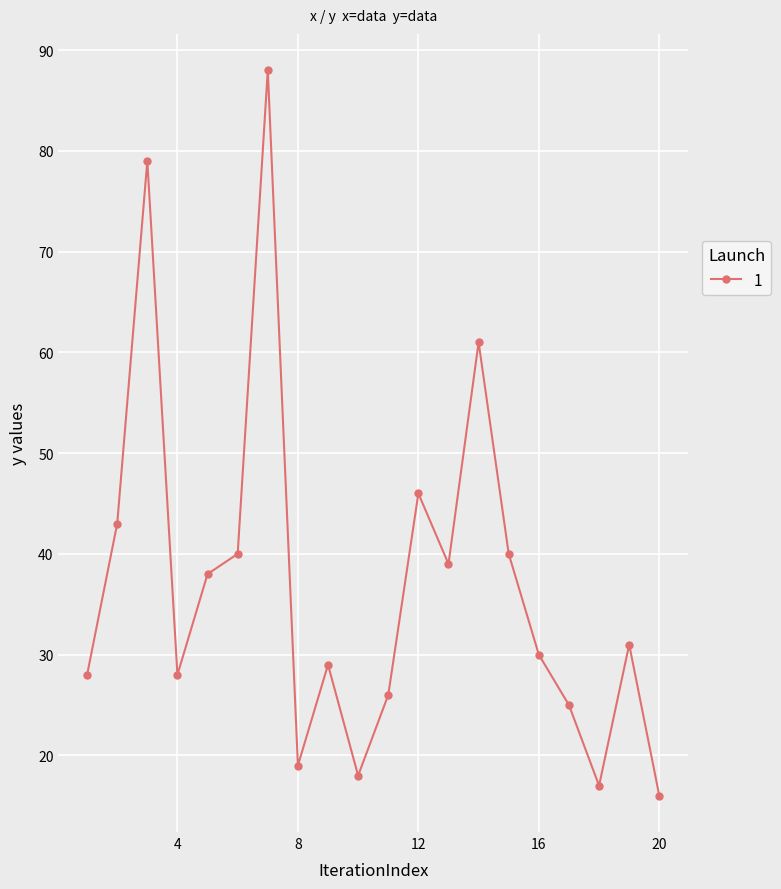

What is the minimum value shown in the chart?

16